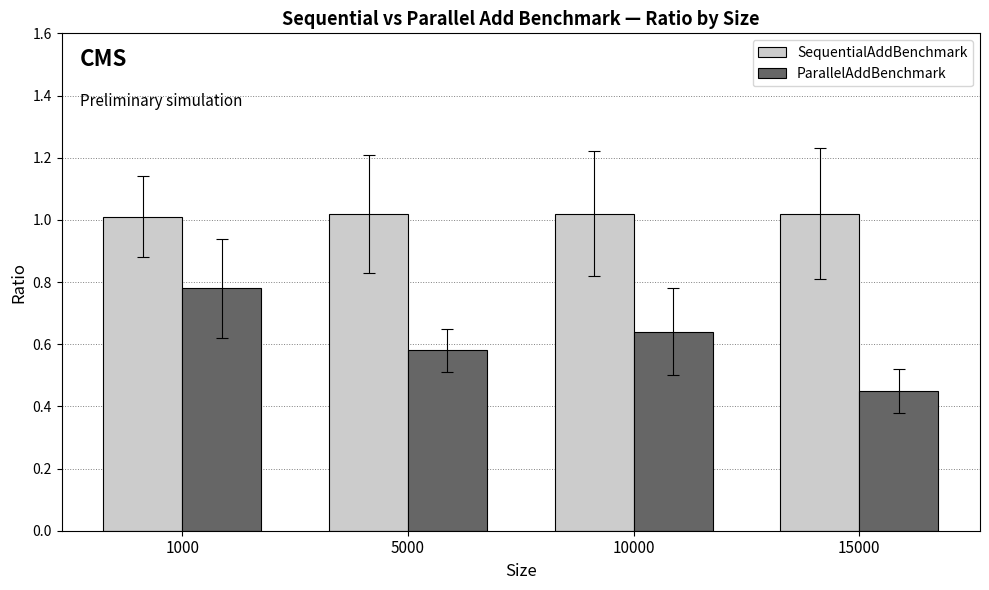

Which series changed the most between 1000 and 10000?

ParallelAddBenchmark